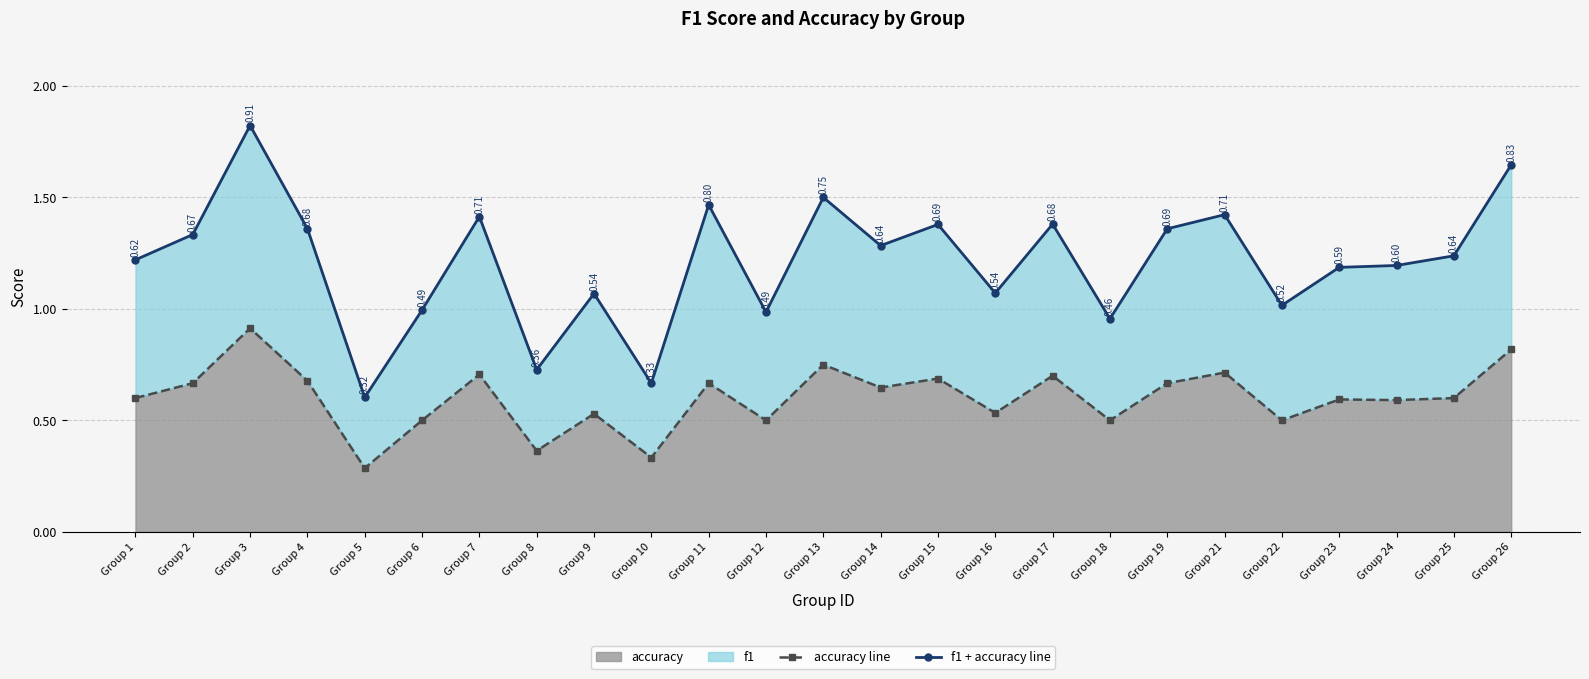

True or false: f1 + accuracy line and accuracy line cross at least once.

False